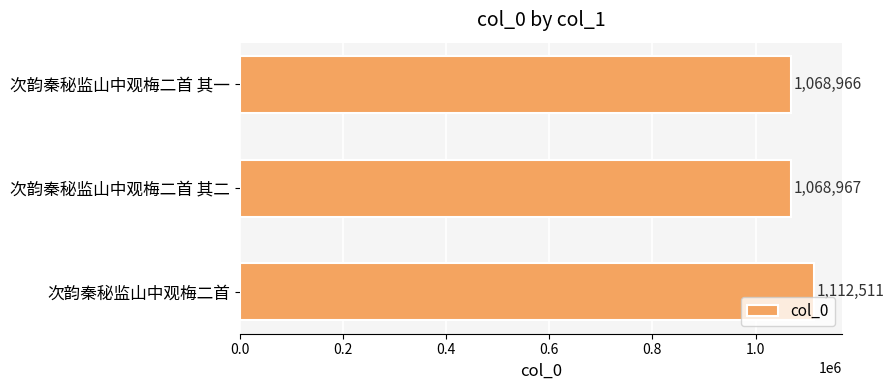

How many data points does each series have?

3